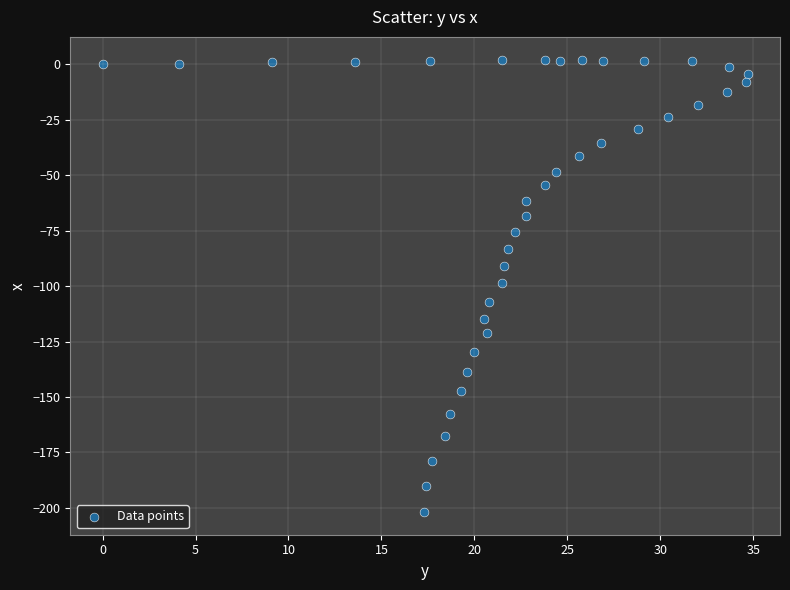

What is the range of Y values (max minus min)?

204.1